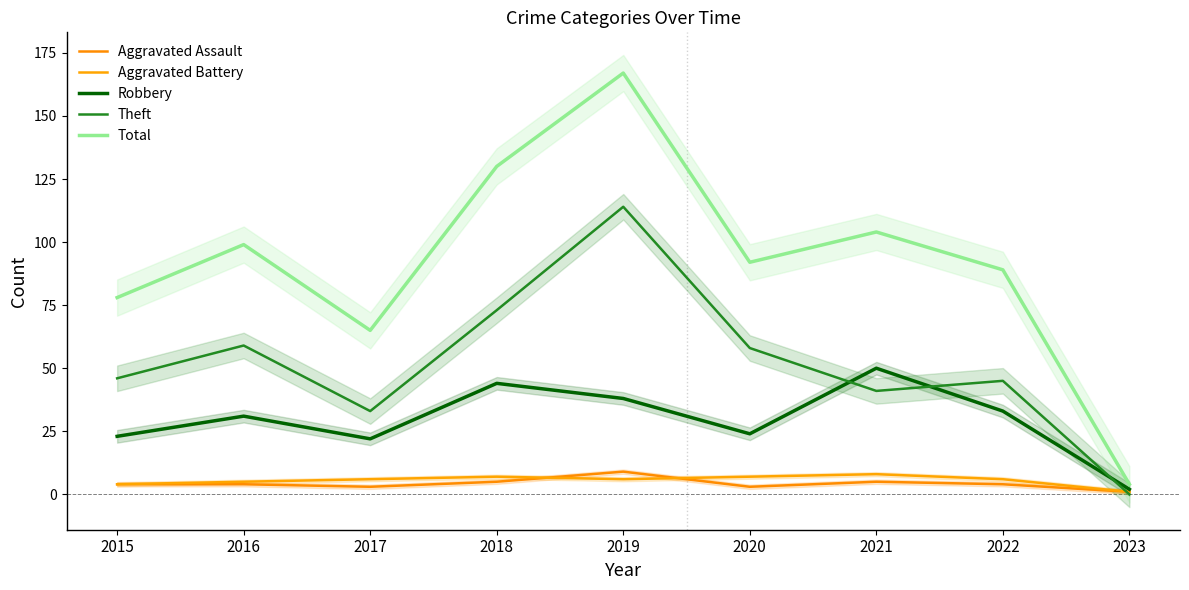

What is the sum of the Theft values at 2020 and 2015?

104